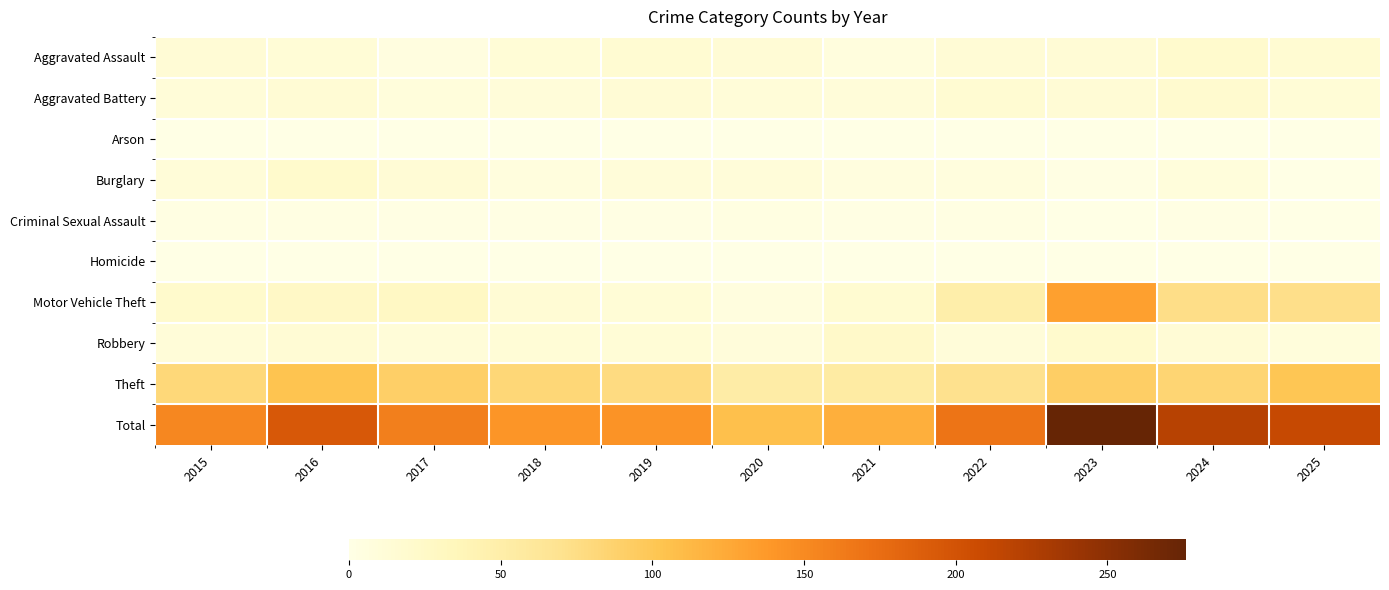

Which series has the largest range (max minus min)?

Total